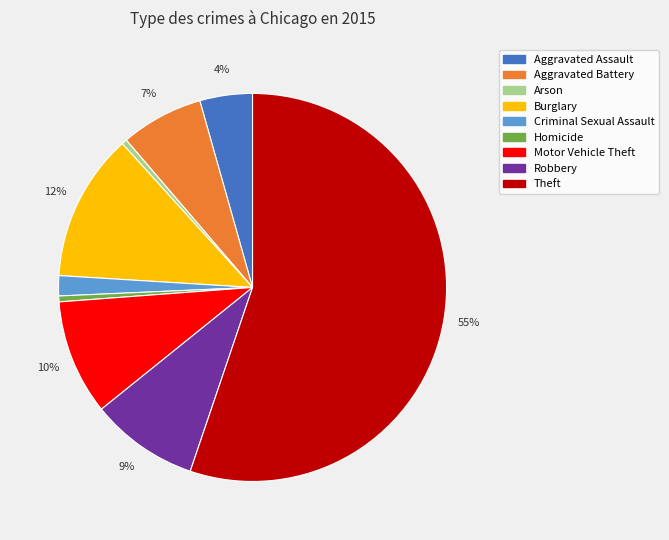

Is the sum of Arson and Robbery greater than half?

No